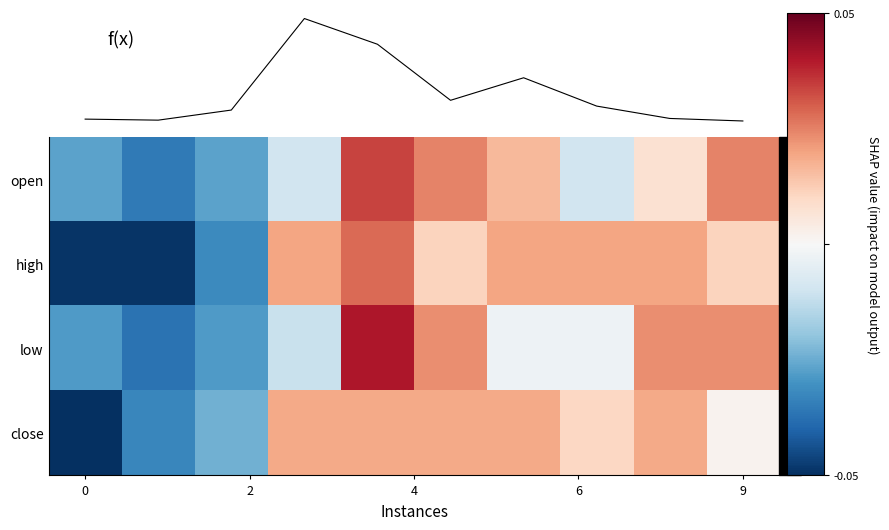

How many open values are between 0 and 1?

5